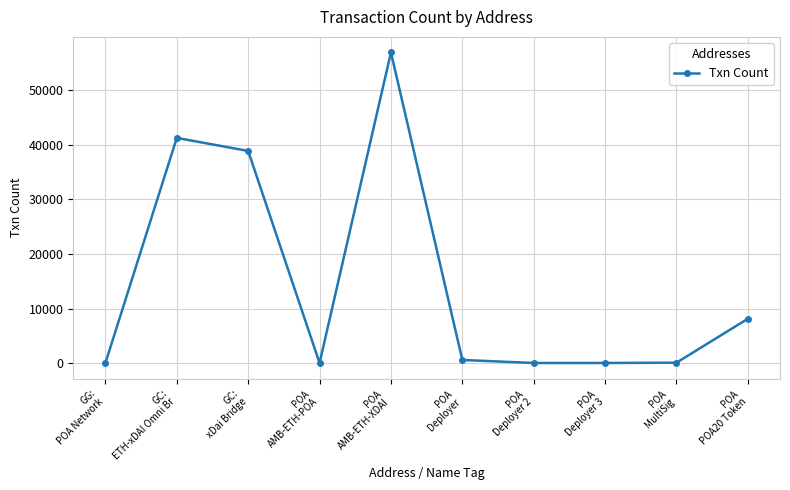

What is the difference between the maximum and second lowest values?

56894